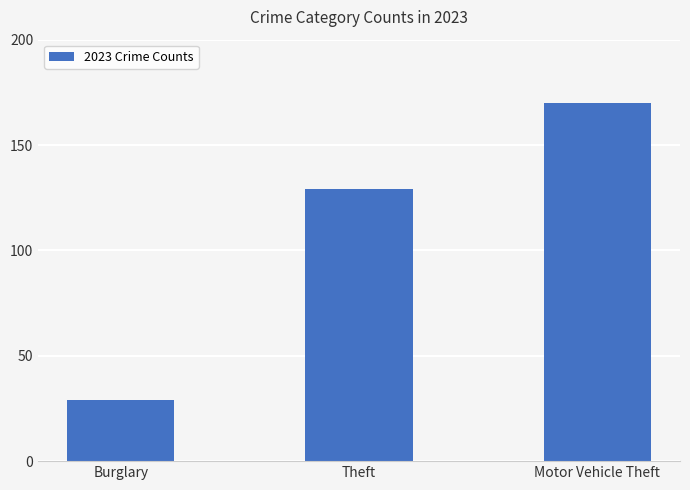

Approximately how many times larger is the value at Burglary compared to Motor Vehicle Theft?

0.2